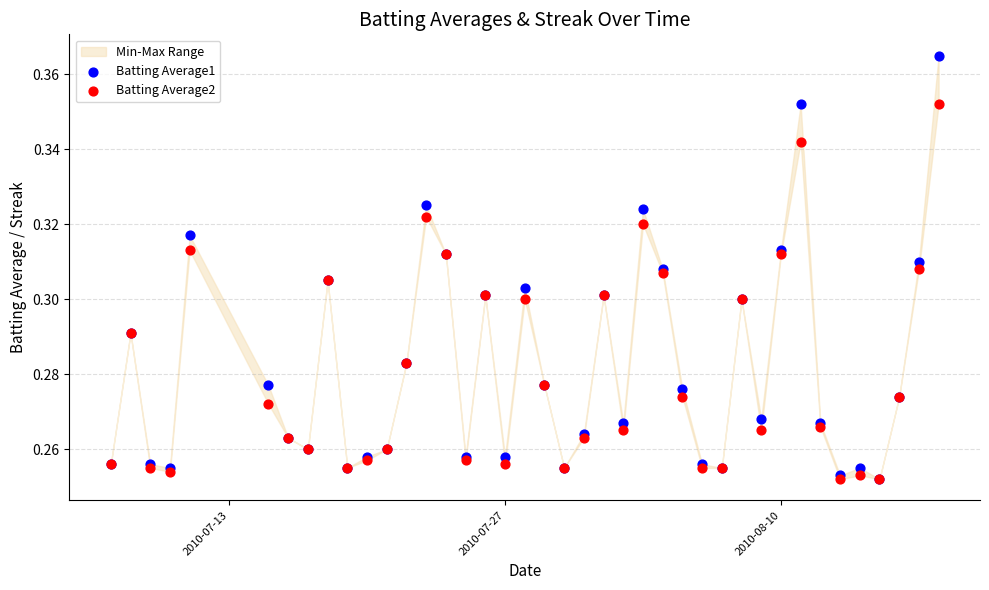

Which series has the largest Y range (max minus min)?

Batting Average1